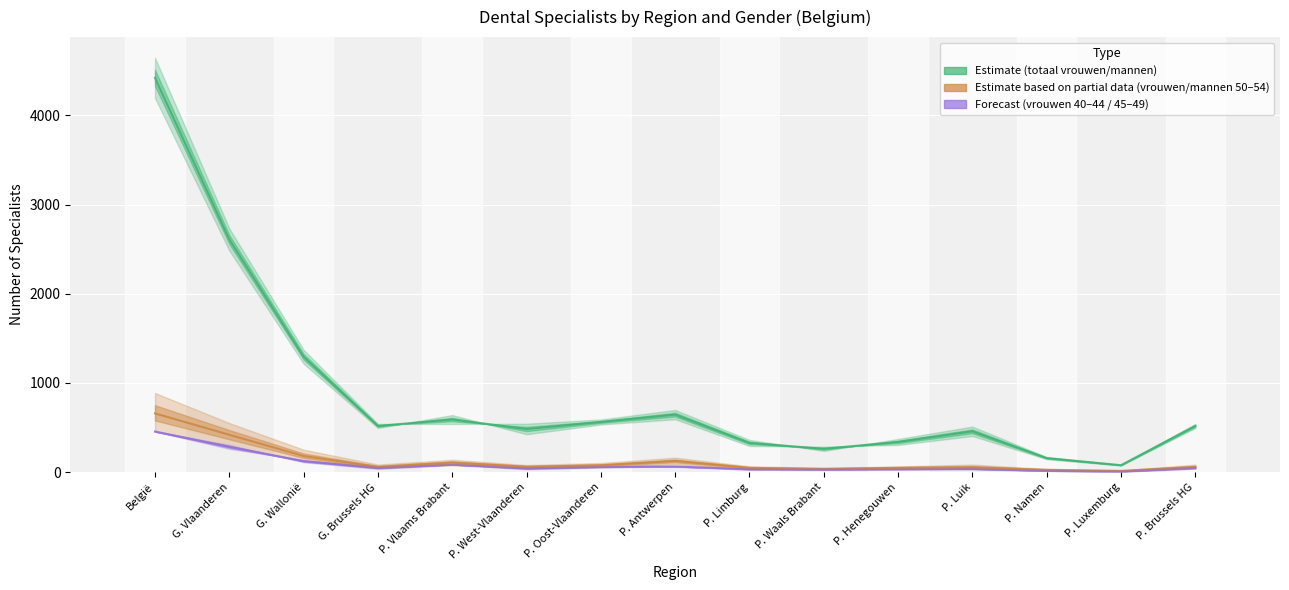

Reading left to right, list all the values displayed in this chart.

totaal_vrouwen / totaal_mannen: 4421.0	2609.0	1294.0	518.0	590.0	484.0	562.5	645.0	327.5	262.0	338.5	458.0	157.5	78.0	518.0
vrouwen_50_54 / mannen_50_54: 659.0	419.0	181.0	59.0	108.0	60.0	77.0	126.0	48.0	37.0	49.0	55.0	26.0	14.0	59.0
vrouwen_40_44 / vrouwen_45_49: 455.5	283.5	123.5	48.5	85.0	42.5	59.5	63.0	33.5	31.5	33.5	36.5	15.0	7.0	48.5